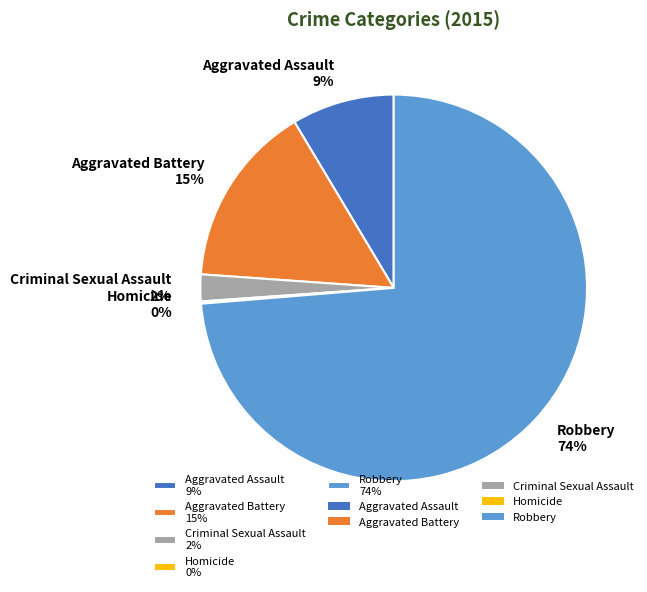

The Robbery slice represents 74% of the pie. True or false?

True